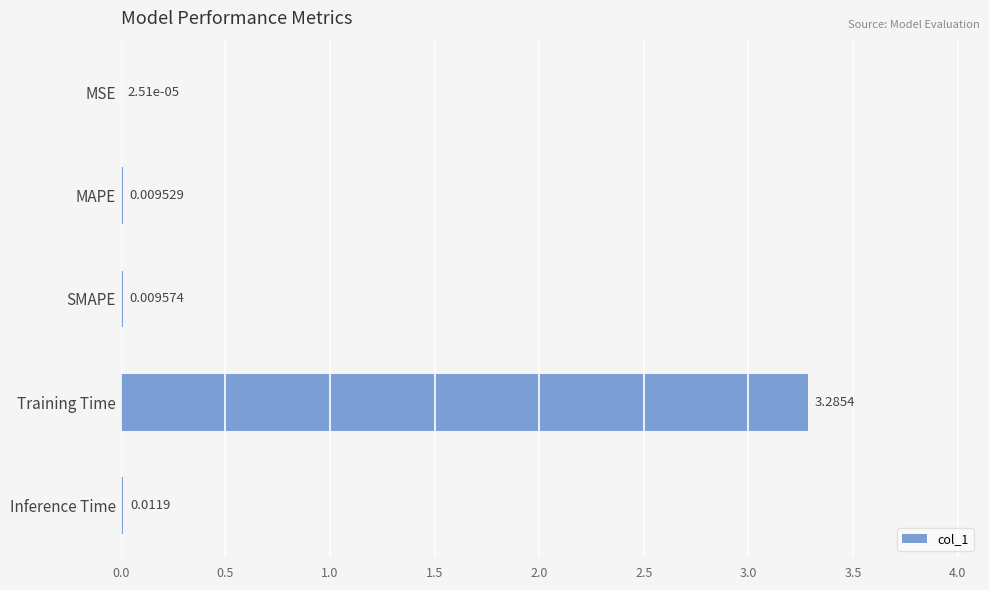

Which has a higher value, Inference Time or MSE?

Inference Time